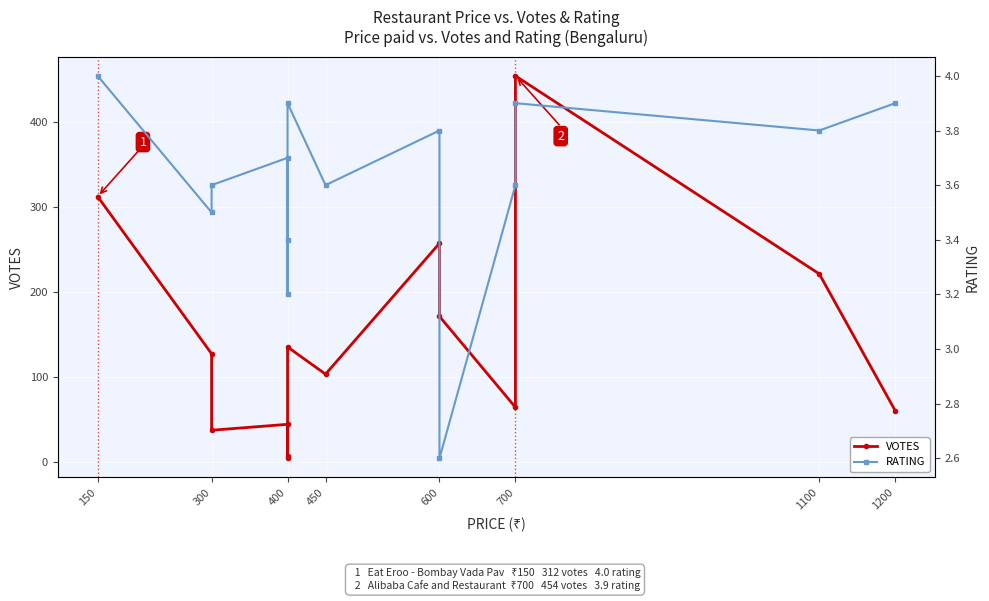

How many lines are shown in the chart?

2